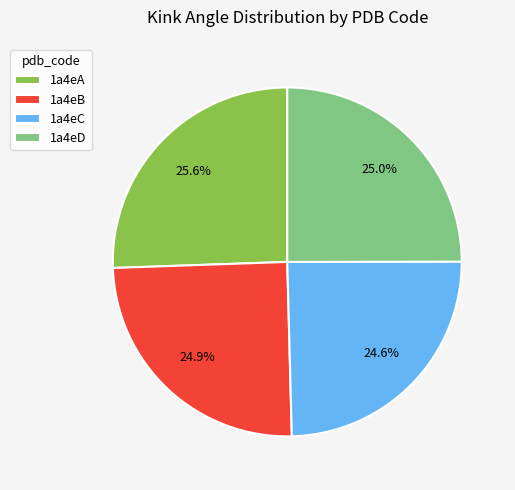

To the nearest percent, what percentage of the pie is 1a4eA?

26%